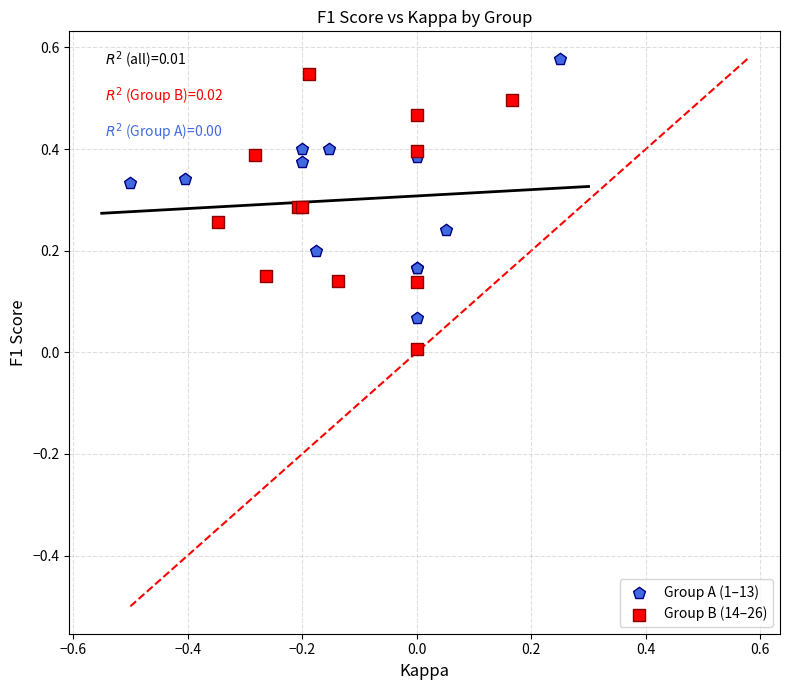

Which series reaches the minimum Y coordinate?

Group B (14–26)